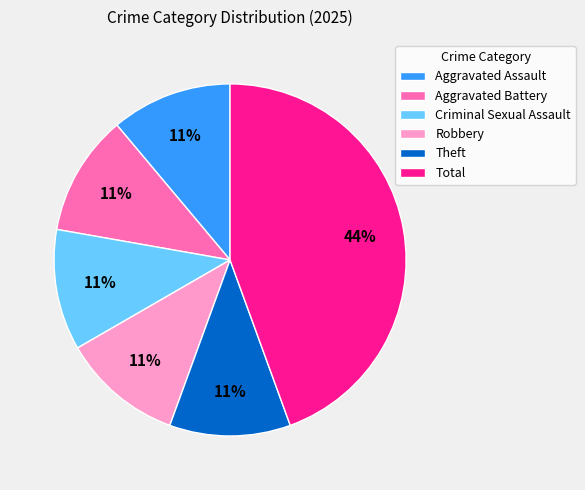

To the nearest percent, what percentage of the pie is Total?

44%